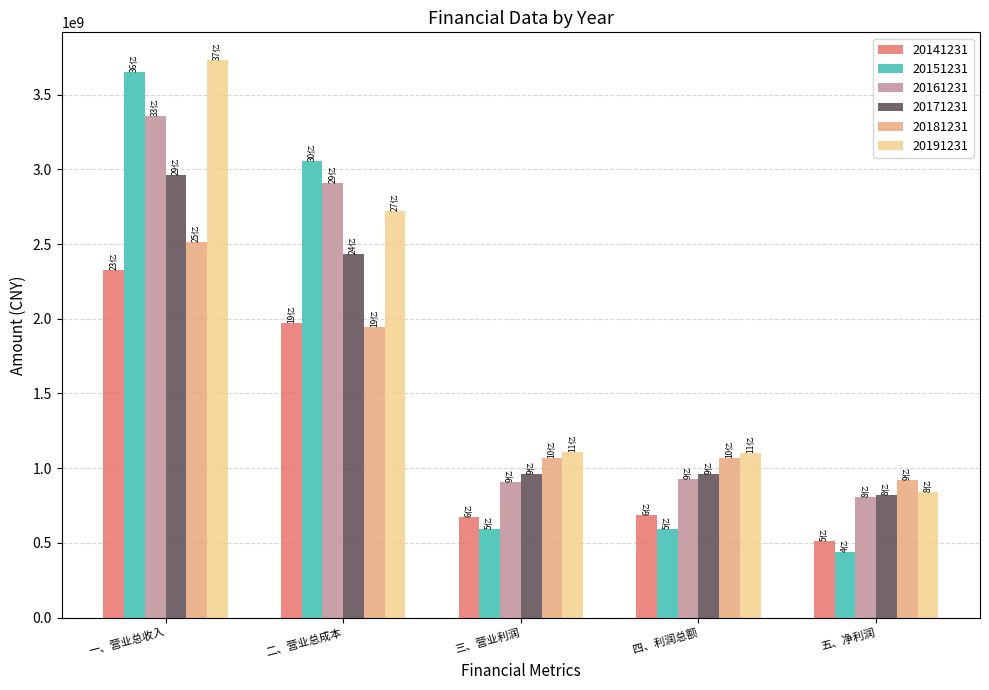

What is the sum of all 20161231 values?

8908486177.5